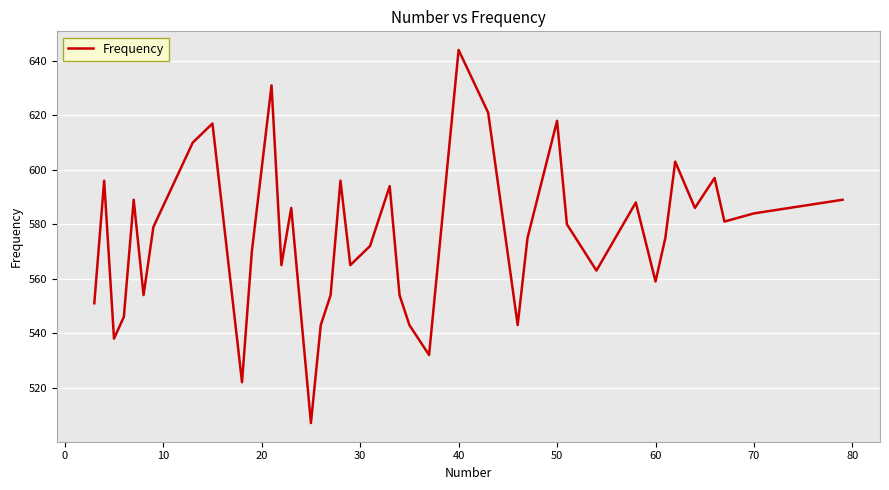

What is the average value?

576